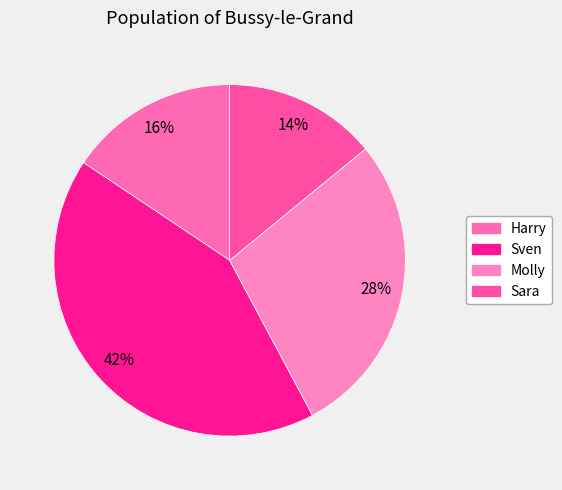

To the nearest percent, what portion does Sara represent?

14%